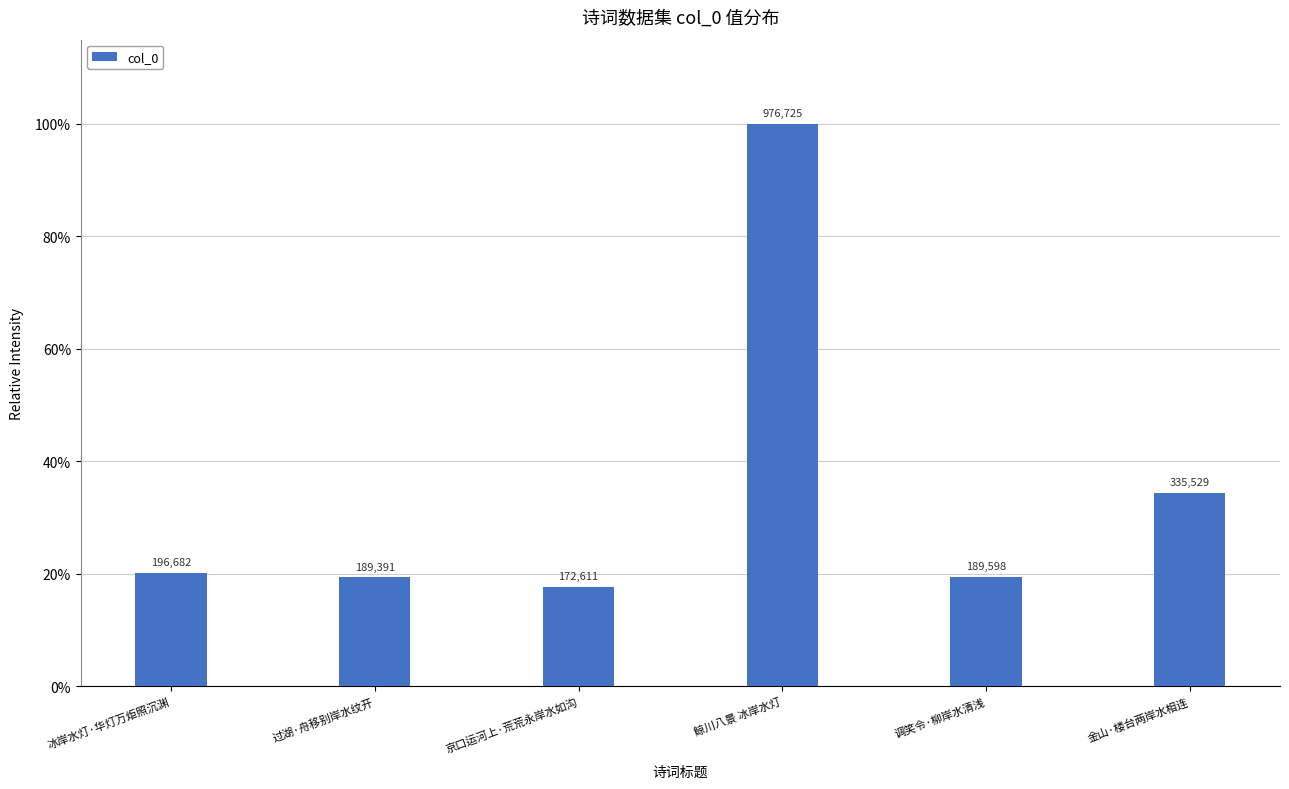

Rank the categories by value from highest to lowest.

鲸川八景 冰岸水灯, 金山·楼台两岸水相连, 冰岸水灯·华灯万炬照沉渊, 调笑令·柳岸水清浅, 过湖·舟移别岸水纹开, 京口运河上·荒荒永岸水如沟